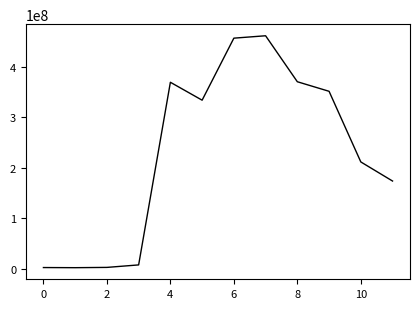

Does the chart display data point markers on the line(s)?

No